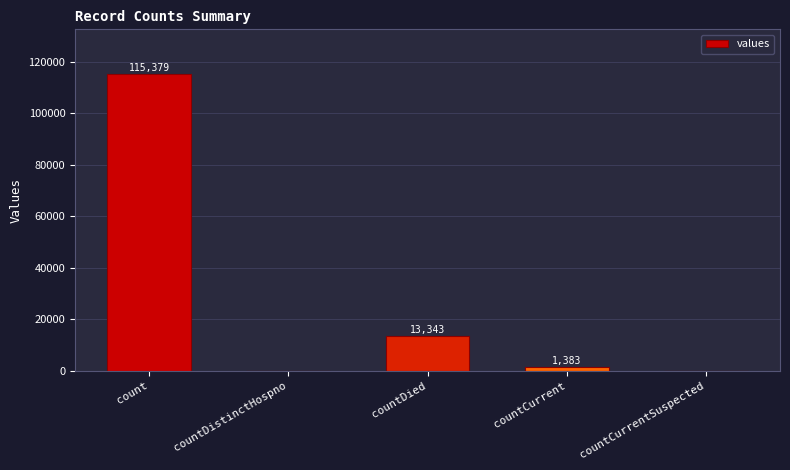

How many data points does each series have?

5